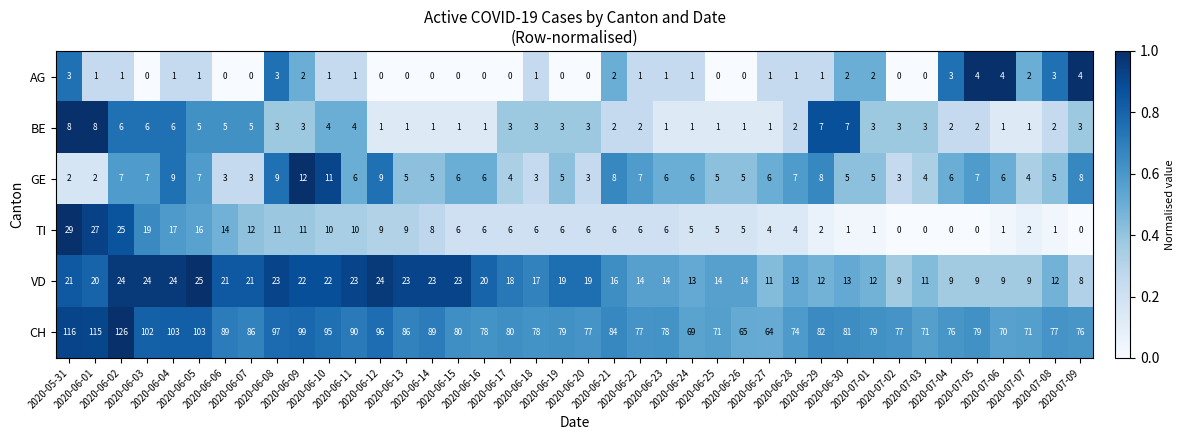

What is the difference between the second highest and second lowest values in the GE series?

9